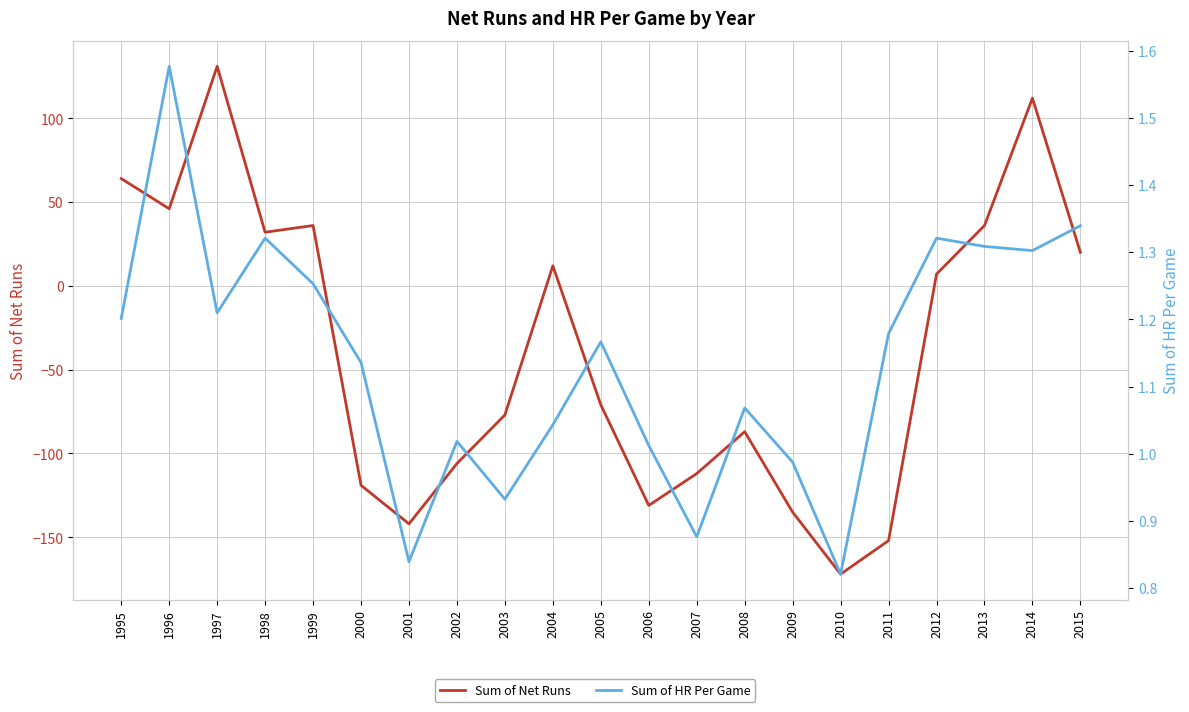

How many interior local peaks does the Sum of HR Per Game series have?

6